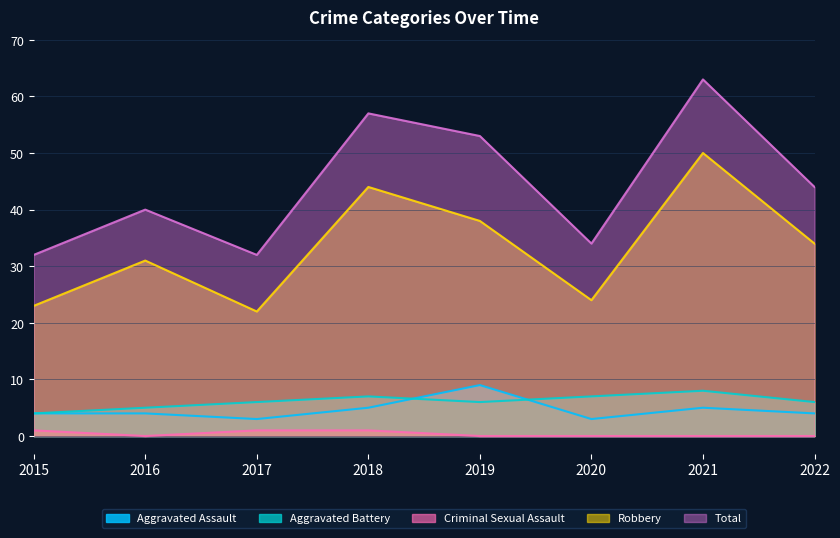

How many lines are shown in the chart?

5